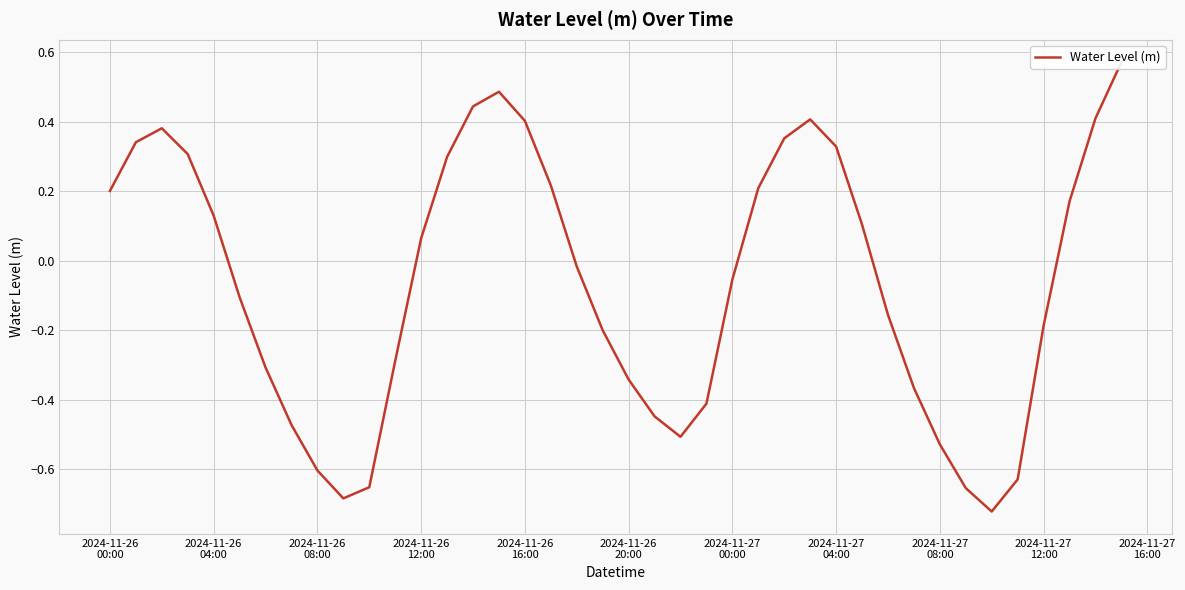

What is the value of the 37th point from the left?

-0.2